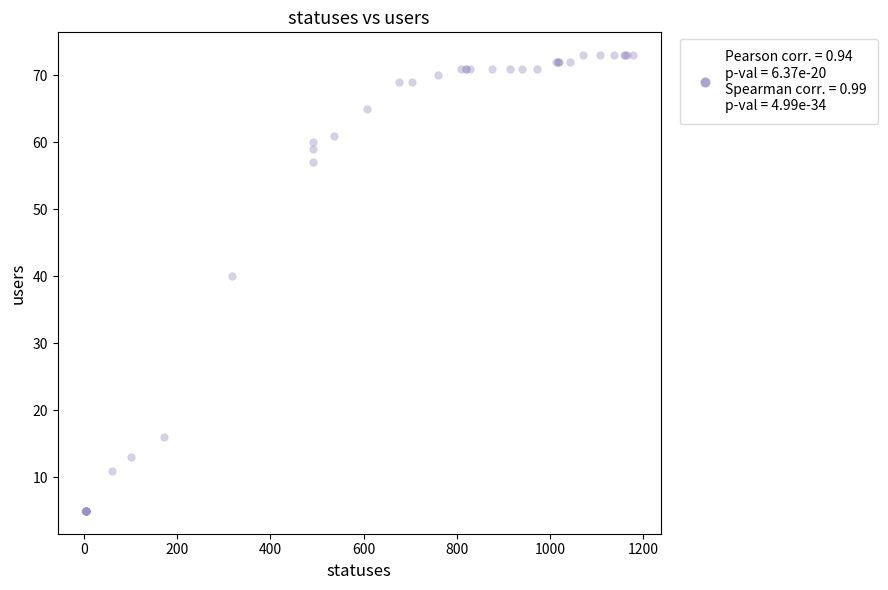

What Y value in the scatter plot is closest to 39?

40